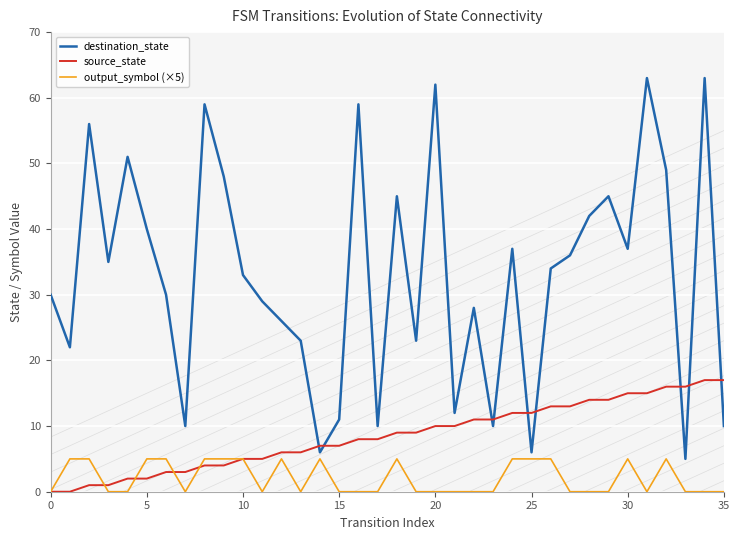

List the series in order of their peak value, highest first.

destination_state, source_state, output_symbol (×5)